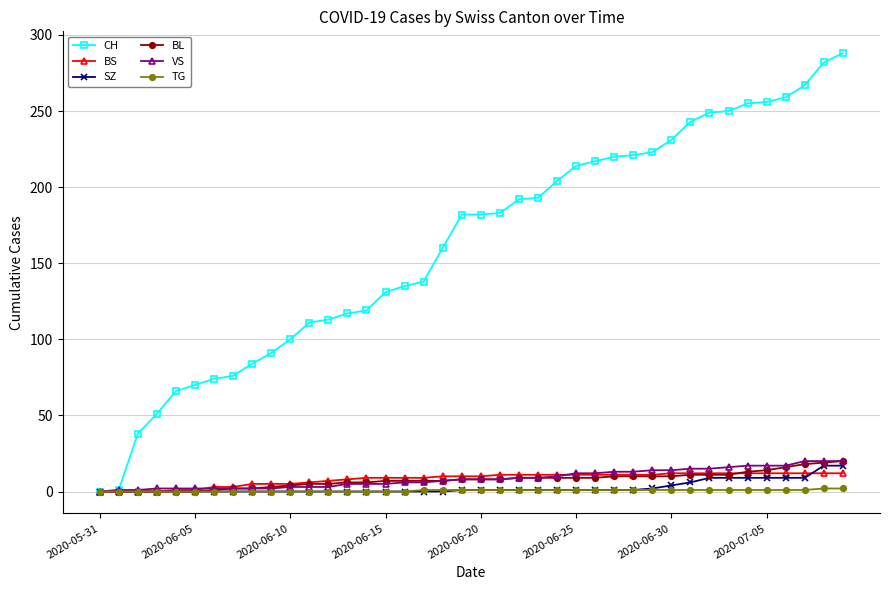

Does the chart display data point markers on the line(s)?

Yes